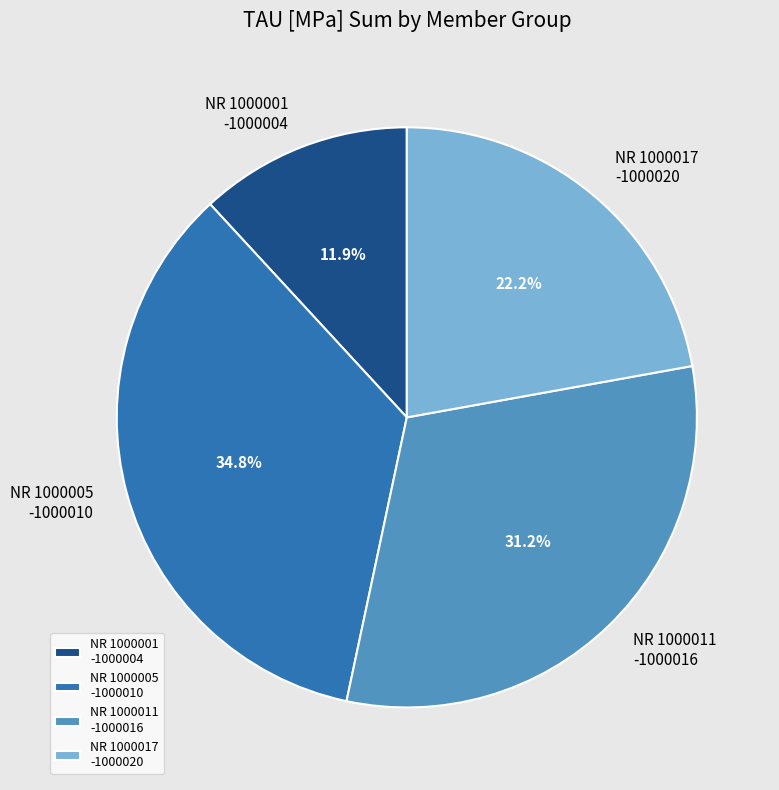

Is there any slice that represents more than half of the pie?

No